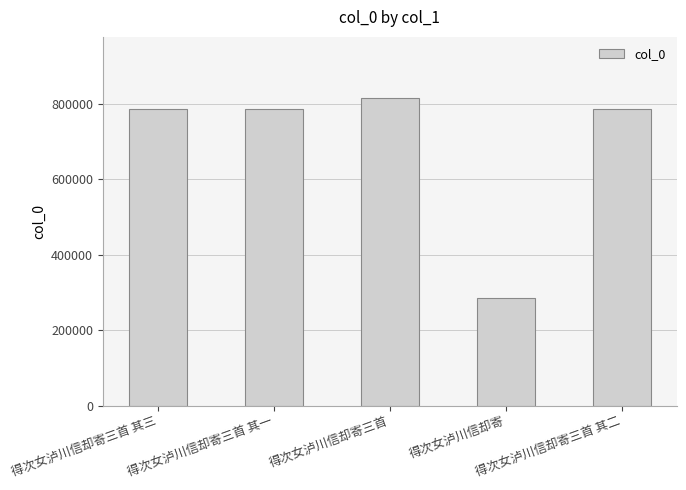

What is the smallest value displayed?

286226